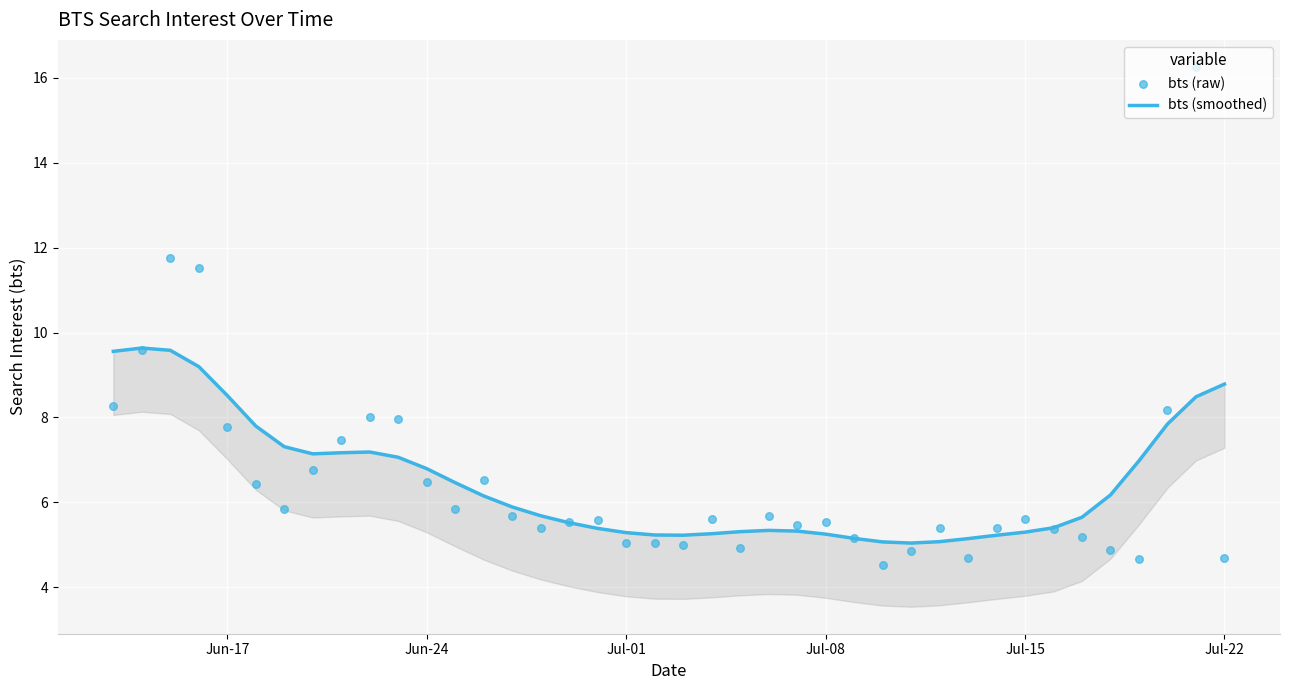

Which series contains the highest Y value?

bts (raw)